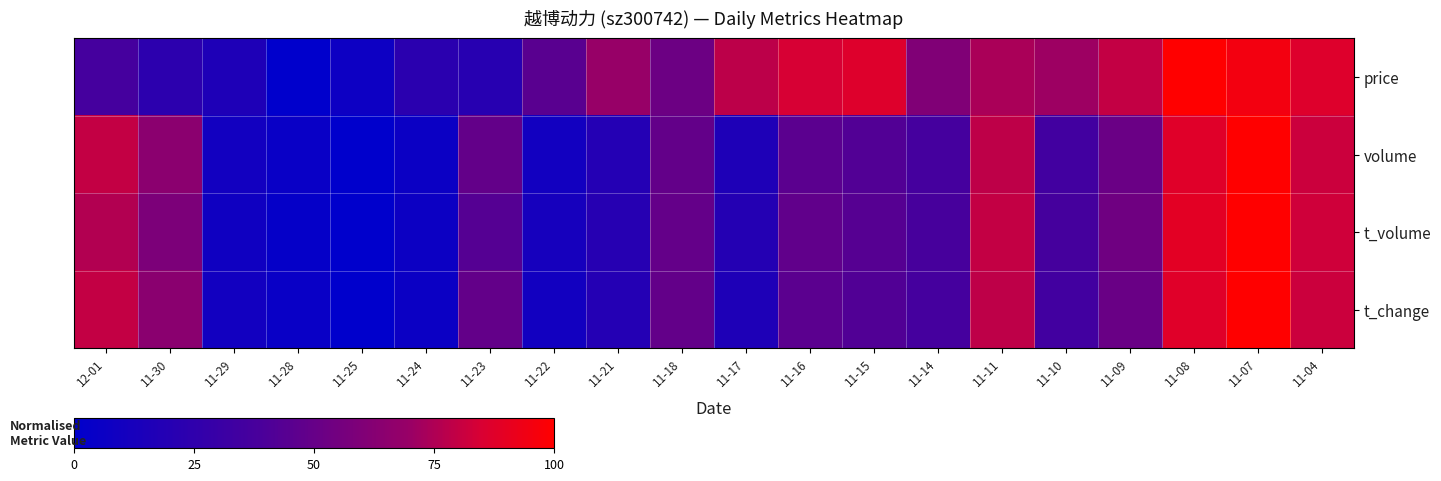

Count the number of data series in this chart.

4